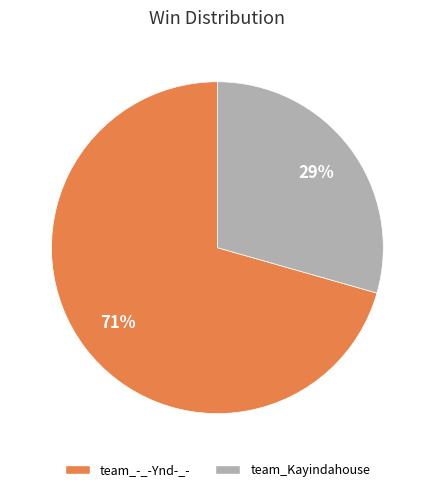

To the nearest percent, what portion does team_-_-Ynd-_- represent?

71%